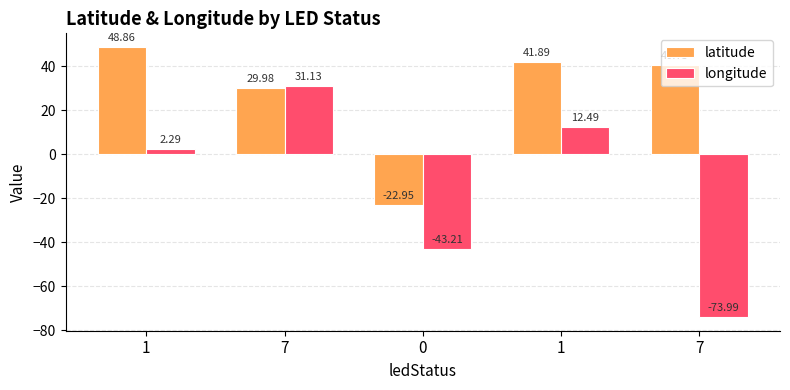

How many values in longitude are below zero?

2